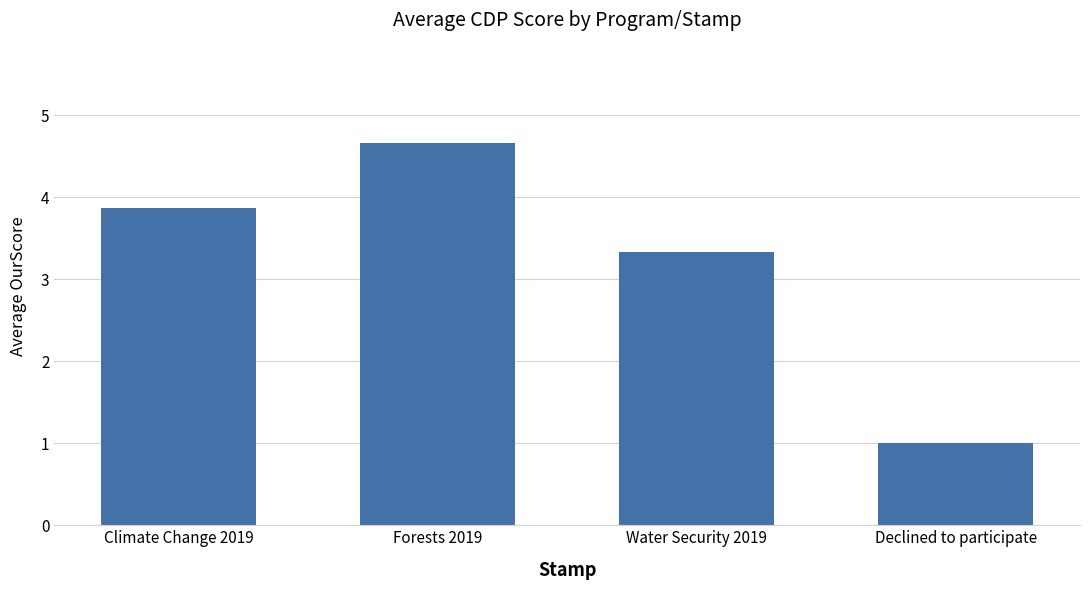

At which category does the chart reach its minimum across all series?

Declined to participate